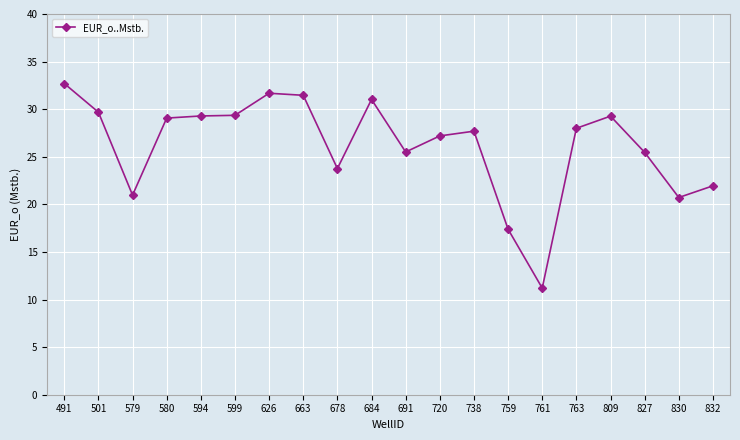

What is the ratio of the value at 827 to the value at 684?

0.8